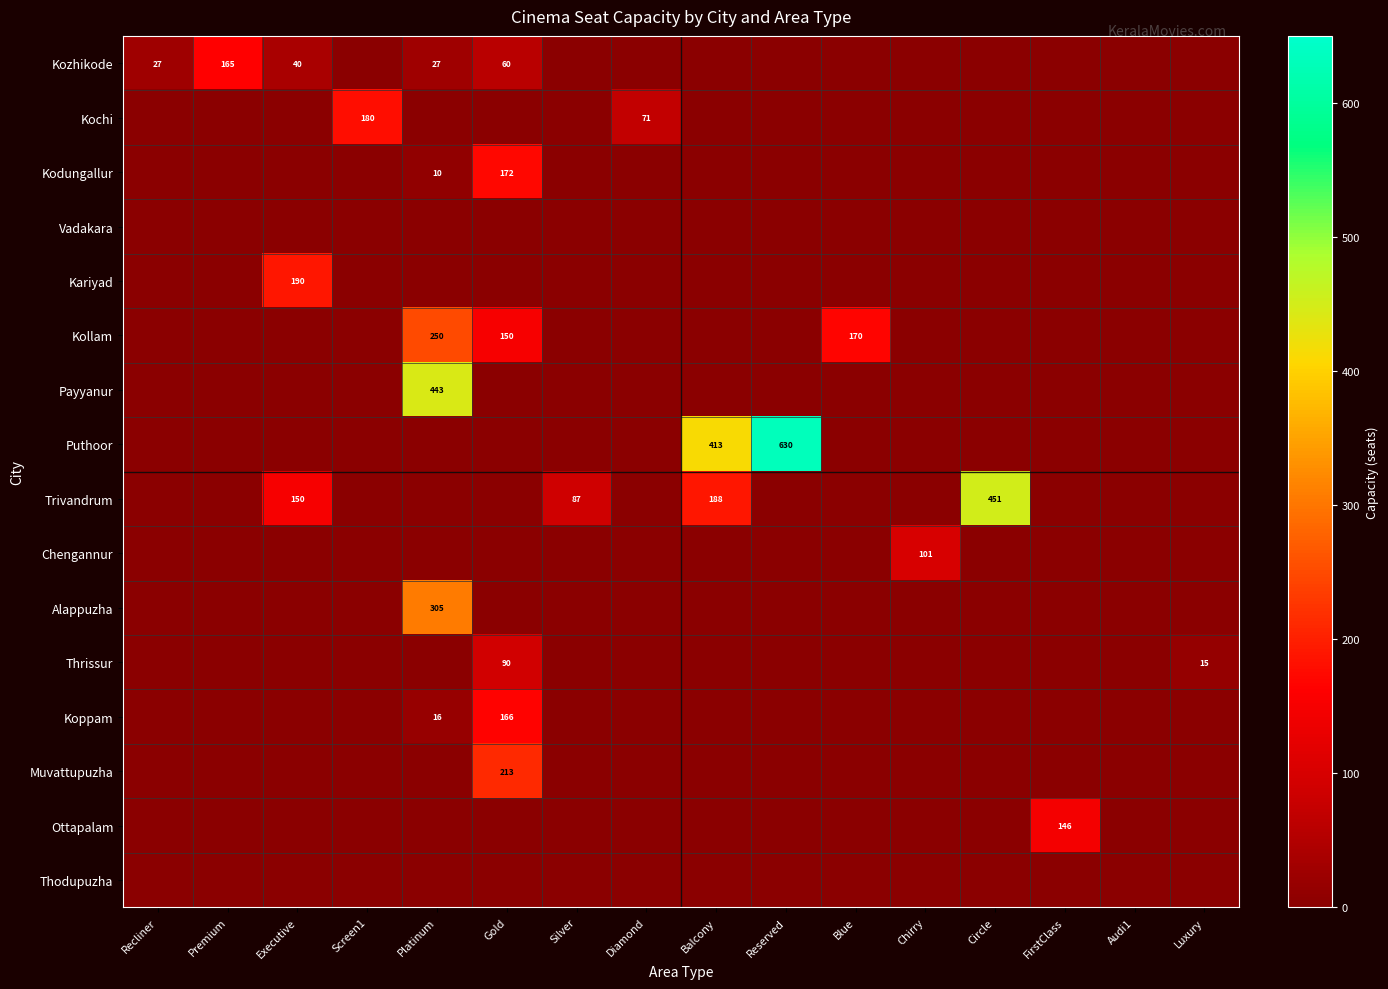

At which category is the sum across all series the highest?

Platinum